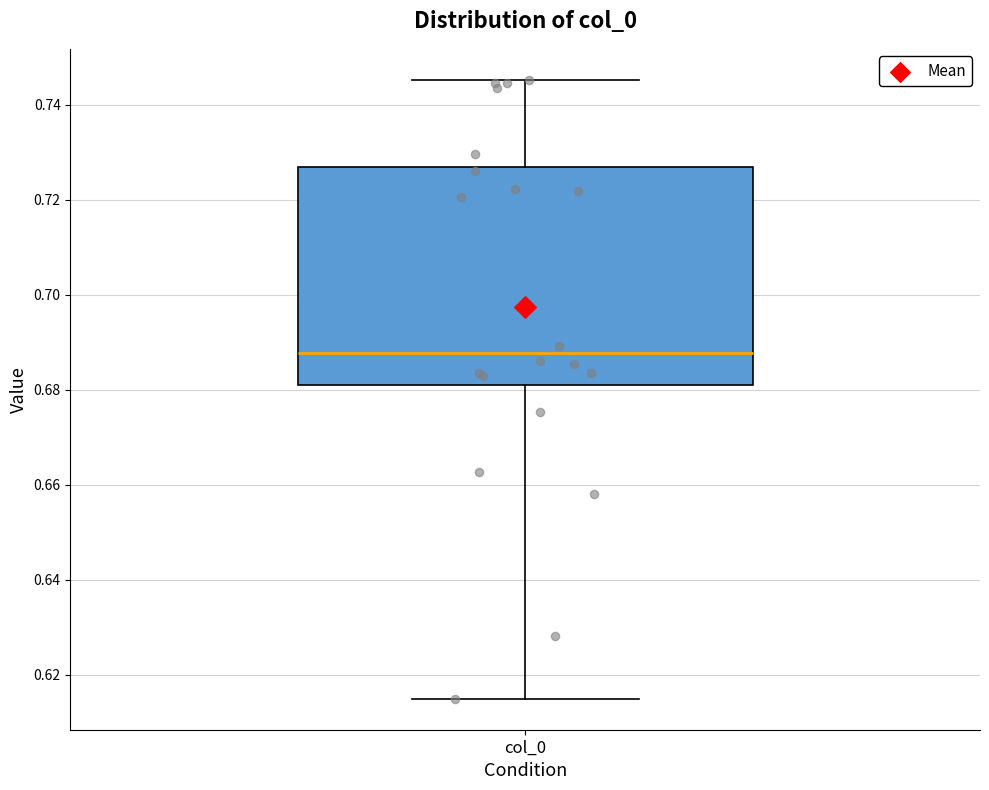

Read this box plot against the y-axis: the position of the median line, the range covered by the box, and the ends of both whiskers. The values are not printed on the chart, so give them approximately, as read against the axis.

median 0.688, box 0.682 to 0.726, whiskers 0.614 to 0.746